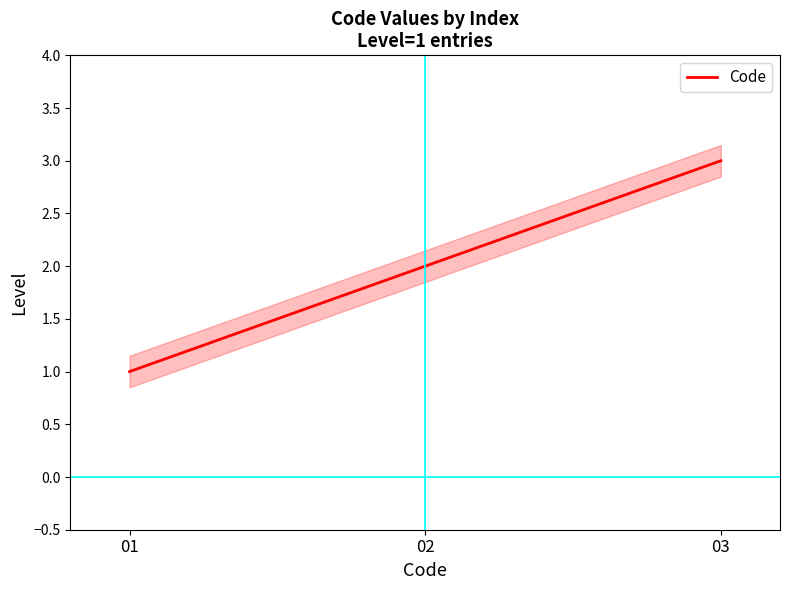

Which category has the lowest value across all series?

01